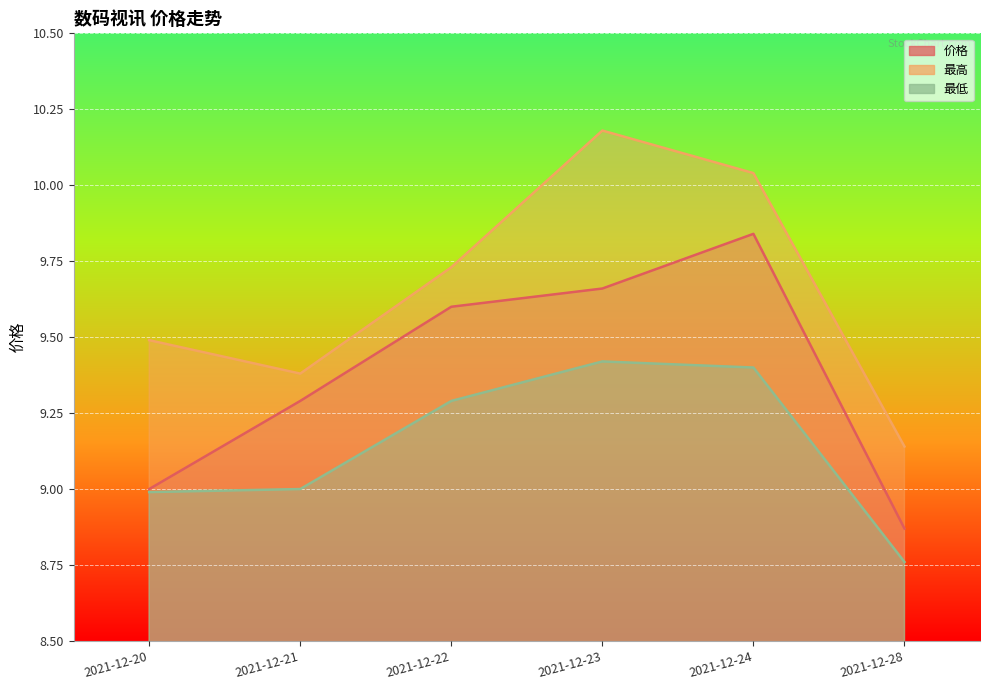

At which category does 最高 reach its first local valley?

2021-12-21